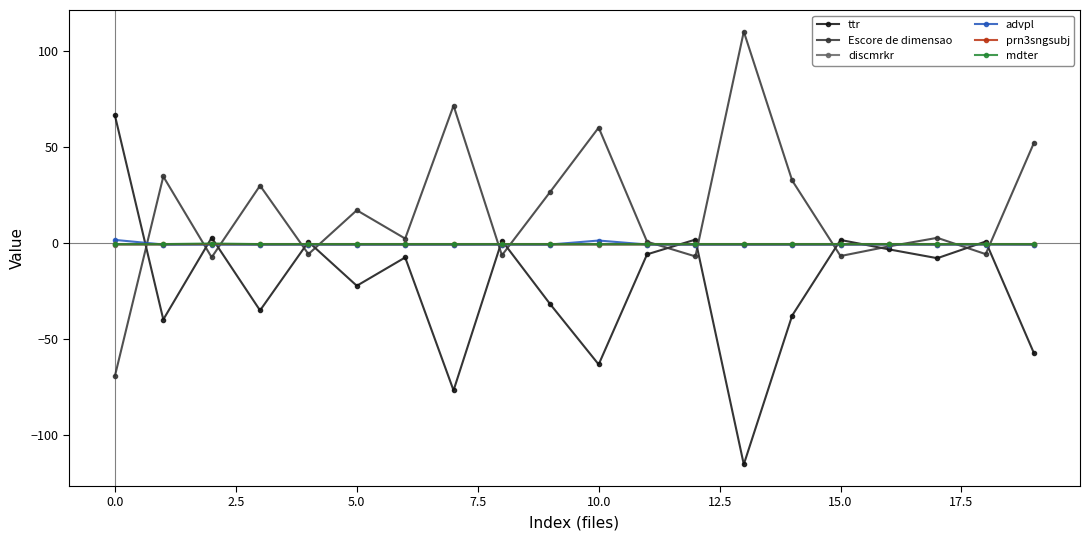

Which series has the largest total across all categories?

Escore de dimensao